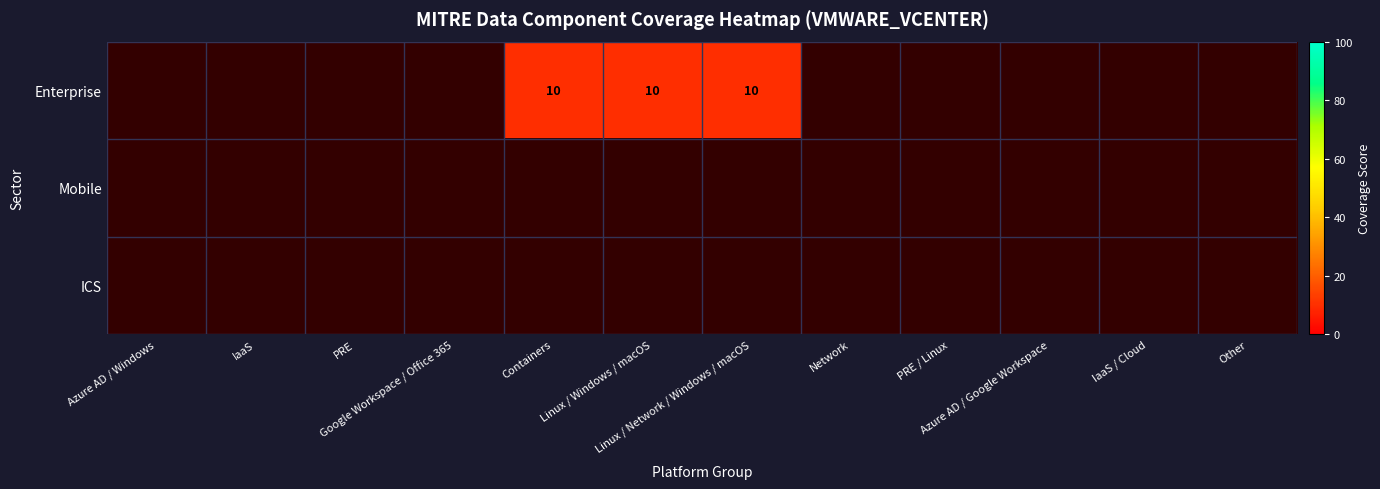

Rank the series by their maximum value, from highest to lowest.

Enterprise, Mobile, ICS